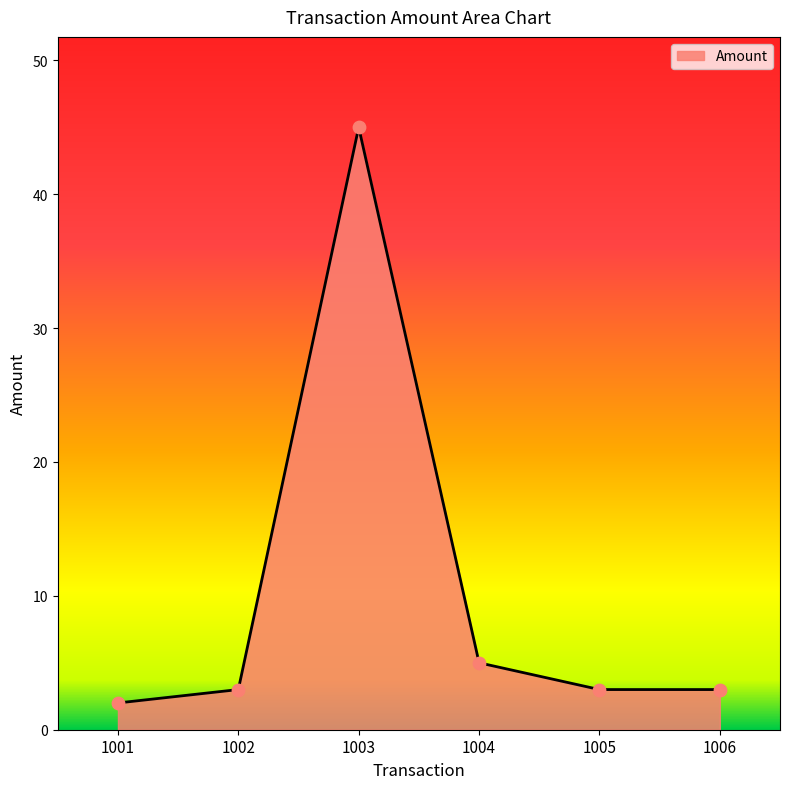

Which has a higher value, 1001 or 1006?

1006